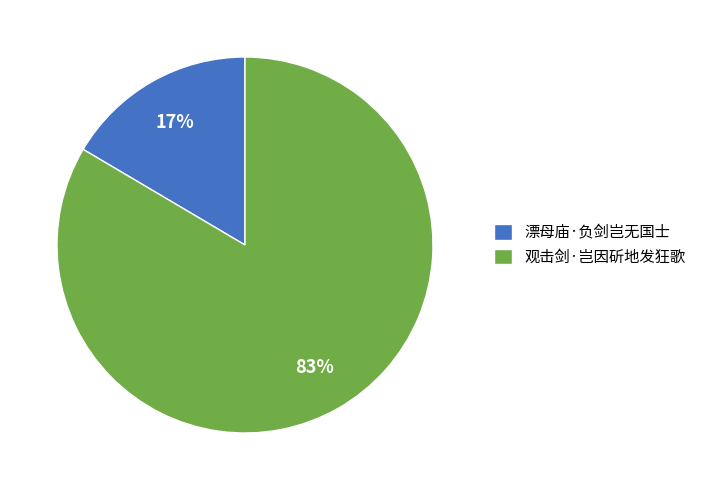

To the nearest percent, what is the average slice percentage?

50%